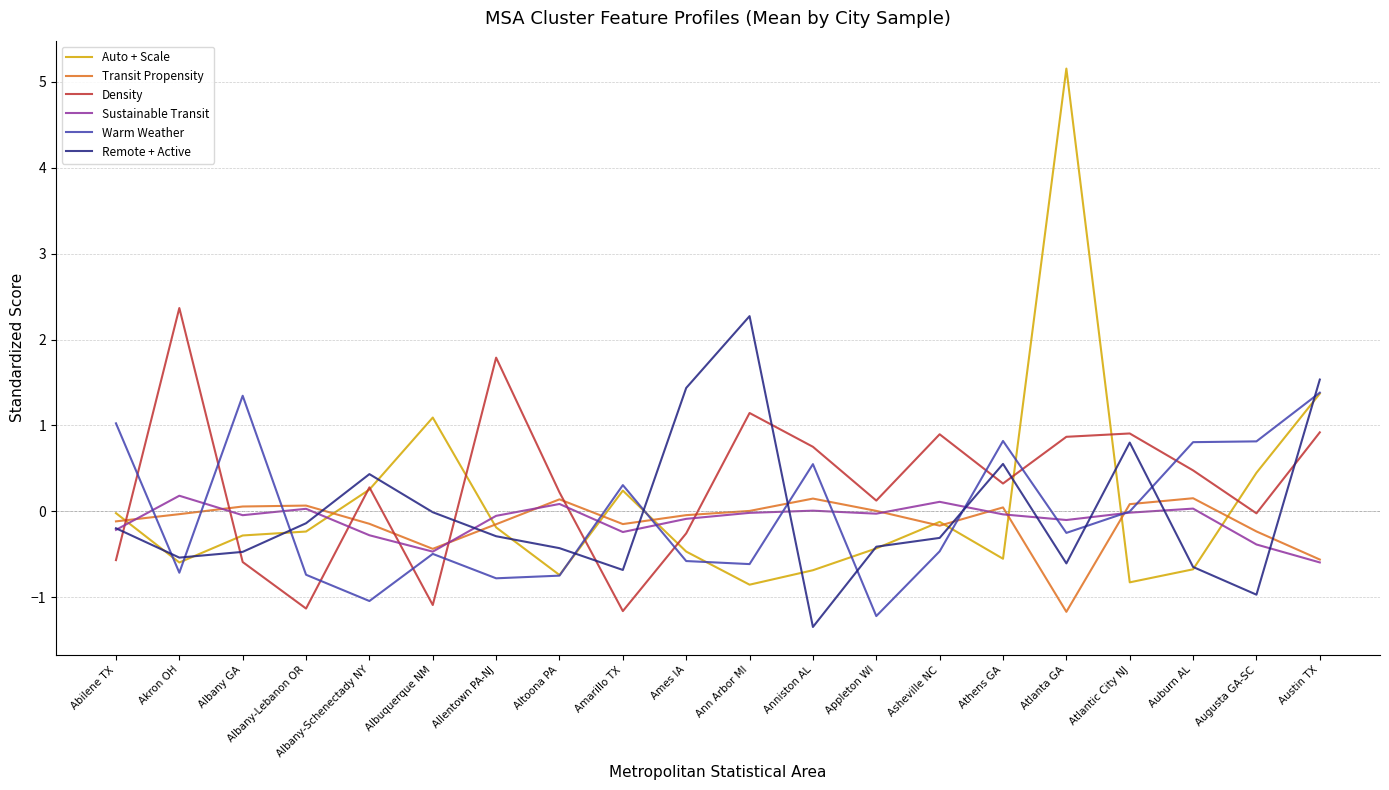

True or false: Remote + Active has more than 1 points higher than both neighbors.

True